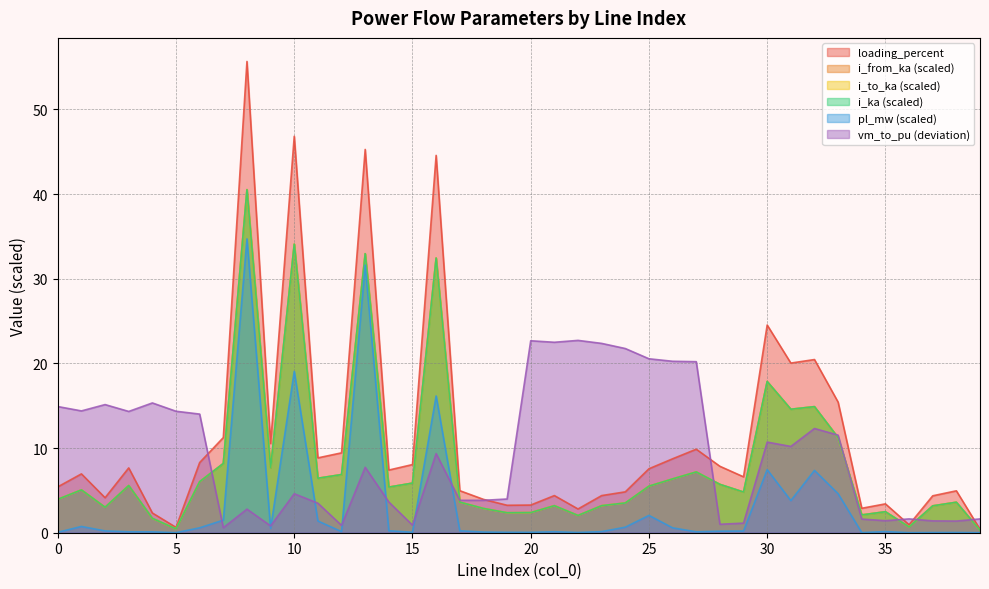

Reading left to right, extract all data points from this chart.

pl_mw: 0.0	0.7	0.2	0.1	0.1	0.0	0.6	1.5	34.7	0.5	19.0	1.4	0.1	31.6	0.2	0.1	16.1	0.2	0.1	0.0	0.0	0.1	0.0	0.1	0.7	2.0	0.6	0.1	0.2	0.2	7.5	3.8	7.4	4.6	0.0	0.1	0.0	0.0	0.0	0.0
i_from_ka: 3.9	5.1	3.0	5.6	1.7	0.5	6.0	8.2	40.5	7.7	34.1	6.4	6.9	33.0	5.4	5.9	32.4	3.6	2.9	2.4	2.4	3.2	2.0	3.2	3.5	5.5	6.4	7.2	5.7	4.8	17.9	14.6	14.9	11.2	2.1	2.5	0.7	3.2	3.6	0.3
i_to_ka: 3.9	5.1	3.0	5.6	1.7	0.5	6.0	8.2	40.5	7.7	34.1	6.4	6.9	33.0	5.4	5.9	32.4	3.6	2.9	2.4	2.4	3.2	2.0	3.2	3.5	5.5	6.4	7.2	5.7	4.8	17.9	14.6	14.9	11.2	2.1	2.5	0.7	3.2	3.6	0.3
i_ka: 5.4	6.9	4.1	7.7	2.3	0.6	8.3	11.2	55.7	10.5	46.8	8.8	9.4	45.3	7.4	8.0	44.6	5.0	3.9	3.2	3.3	4.4	2.8	4.4	4.8	7.6	8.7	9.9	7.8	6.6	24.5	20.0	20.5	15.4	2.9	3.4	0.9	4.4	4.9	0.4
loading_percent: 3.9	5.1	3.0	5.6	1.7	0.5	6.0	8.2	40.5	7.7	34.1	6.4	6.9	33.0	5.4	5.9	32.4	3.6	2.9	2.4	2.4	3.2	2.0	3.2	3.5	5.5	6.4	7.2	5.7	4.8	17.9	14.6	14.9	11.2	2.1	2.5	0.7	3.2	3.6	0.3
vm_to_pu: 14.9	14.4	15.1	14.3	15.3	14.3	14.0	0.6	2.8	0.8	4.6	3.5	0.9	7.7	3.6	0.9	9.3	3.8	3.8	4.0	22.7	22.5	22.7	22.4	21.8	20.5	20.2	20.2	1.0	1.1	10.7	10.2	12.3	11.5	1.6	1.4	1.6	1.4	1.4	1.6